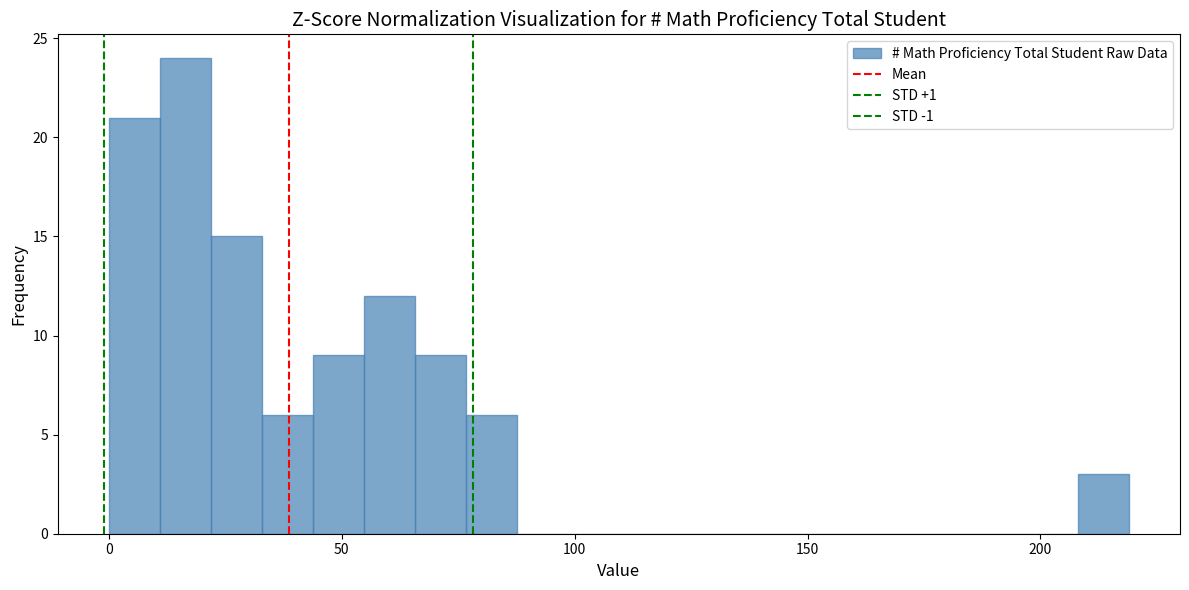

Around what value on the x-axis is the tallest bar? Give the approximate position of its centre, as read against the axis.

15